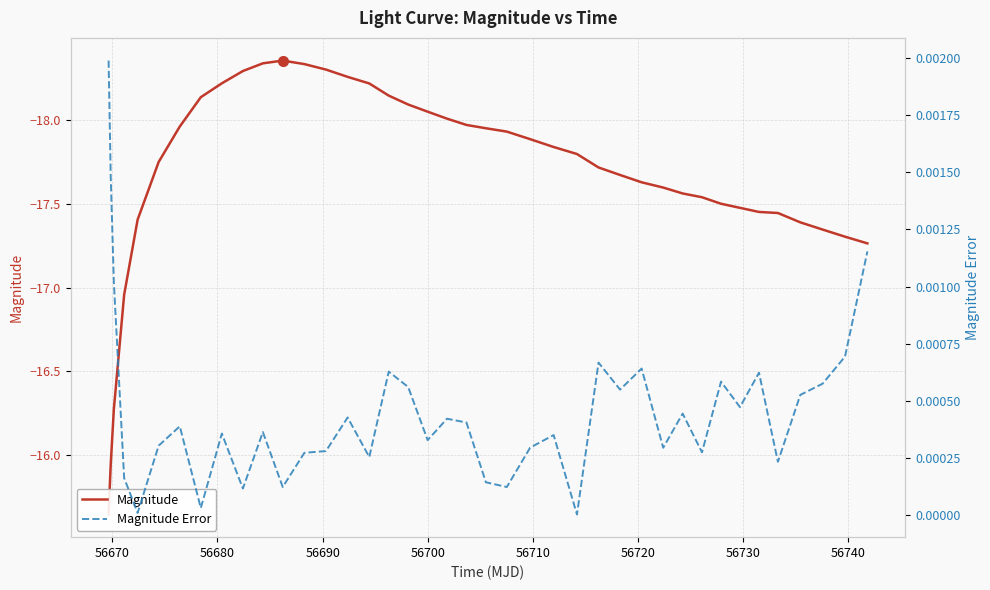

What are all the series names shown in the legend?

Magnitude, Magnitude Error